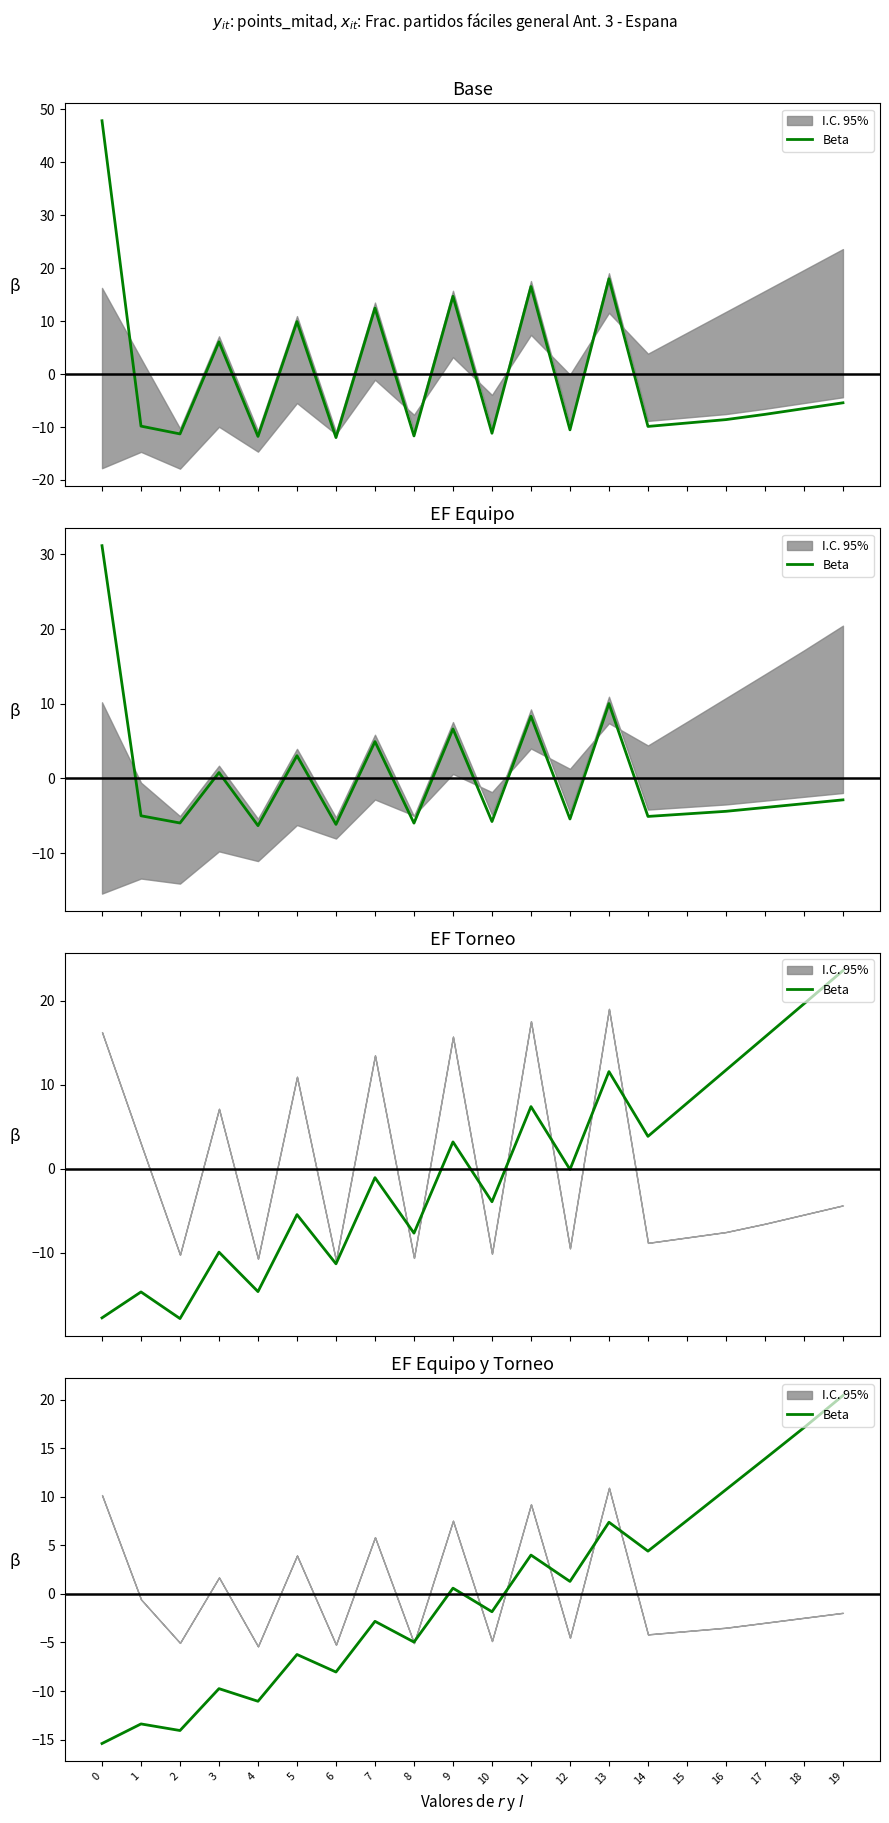

Between 14 and 5, which is larger?

14